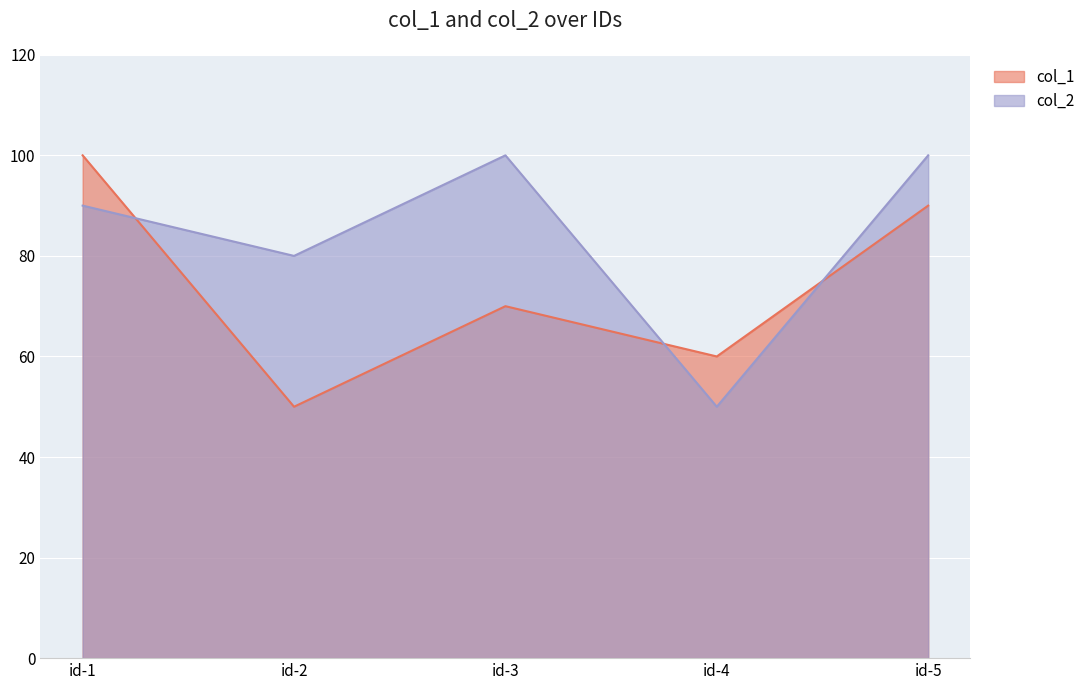

What is the value of the col_1 point at the 4th from the left?

60